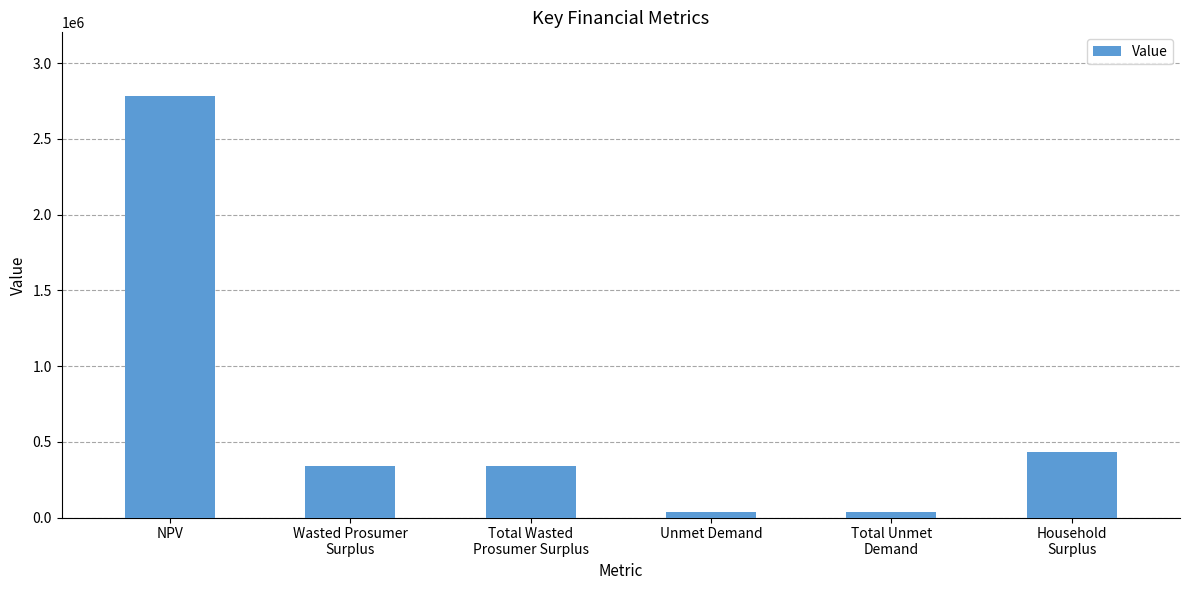

What is the label of the 3rd bar from the right?

Unmet Demand